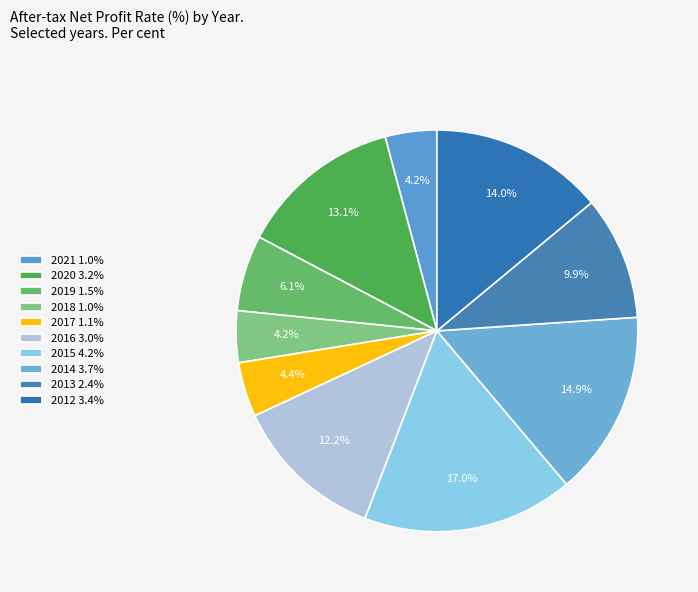

How many slices are in this pie chart?

10